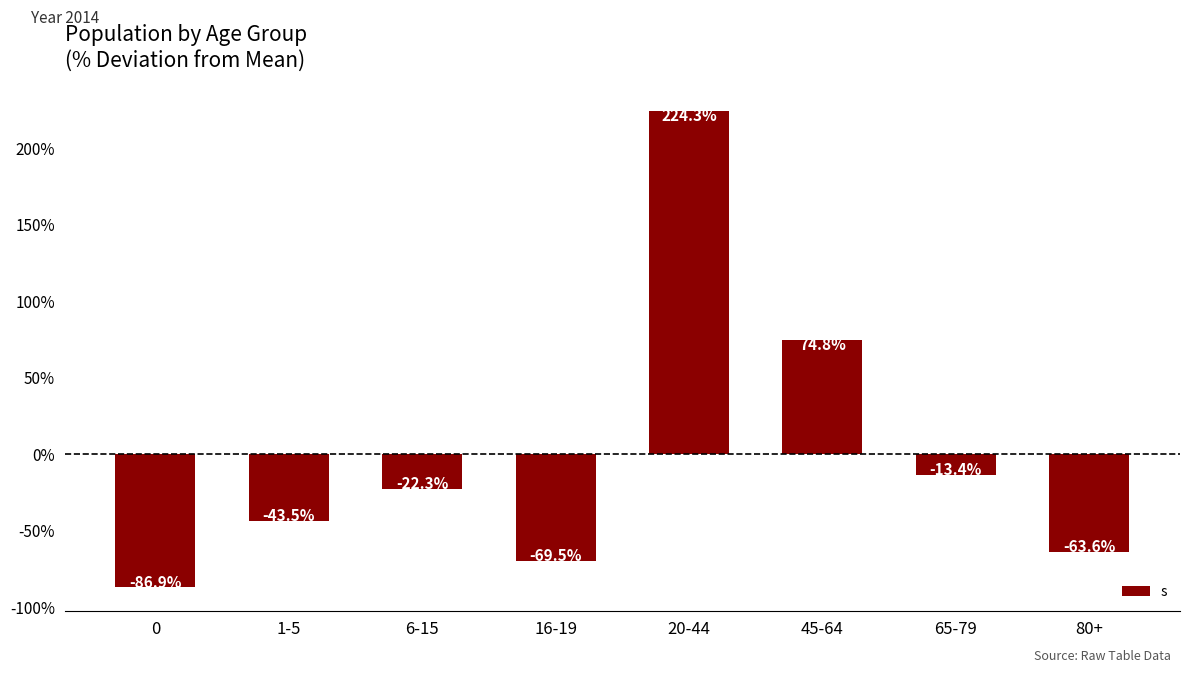

Read the value at 65-79.

-13.4